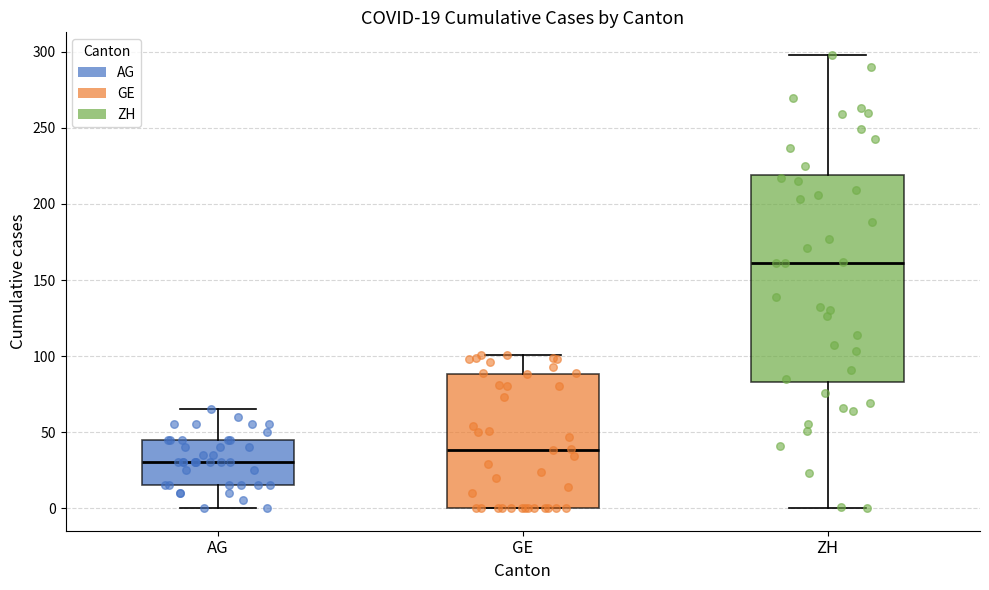

Which box has the highest median line?

ZH